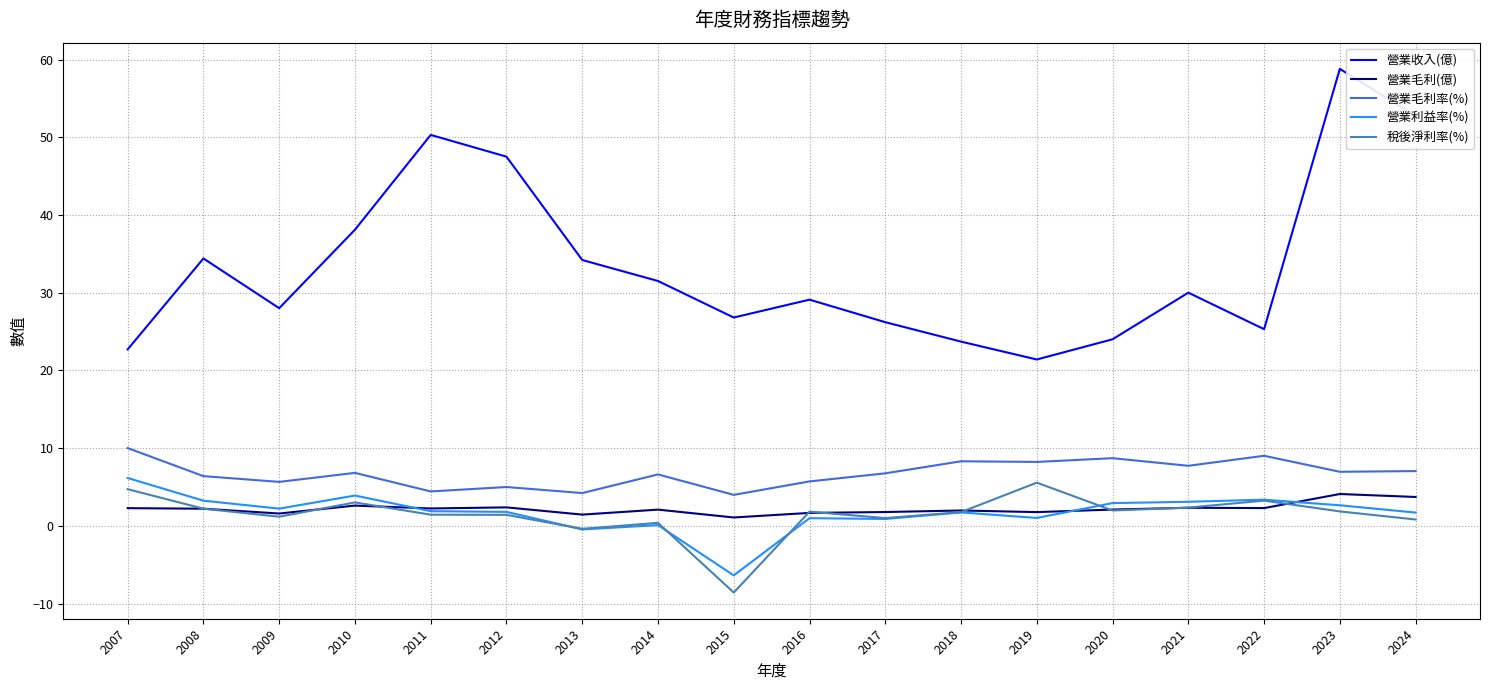

Is it true that 稅後淨利率(%) equals 5.5 at 2019?

True